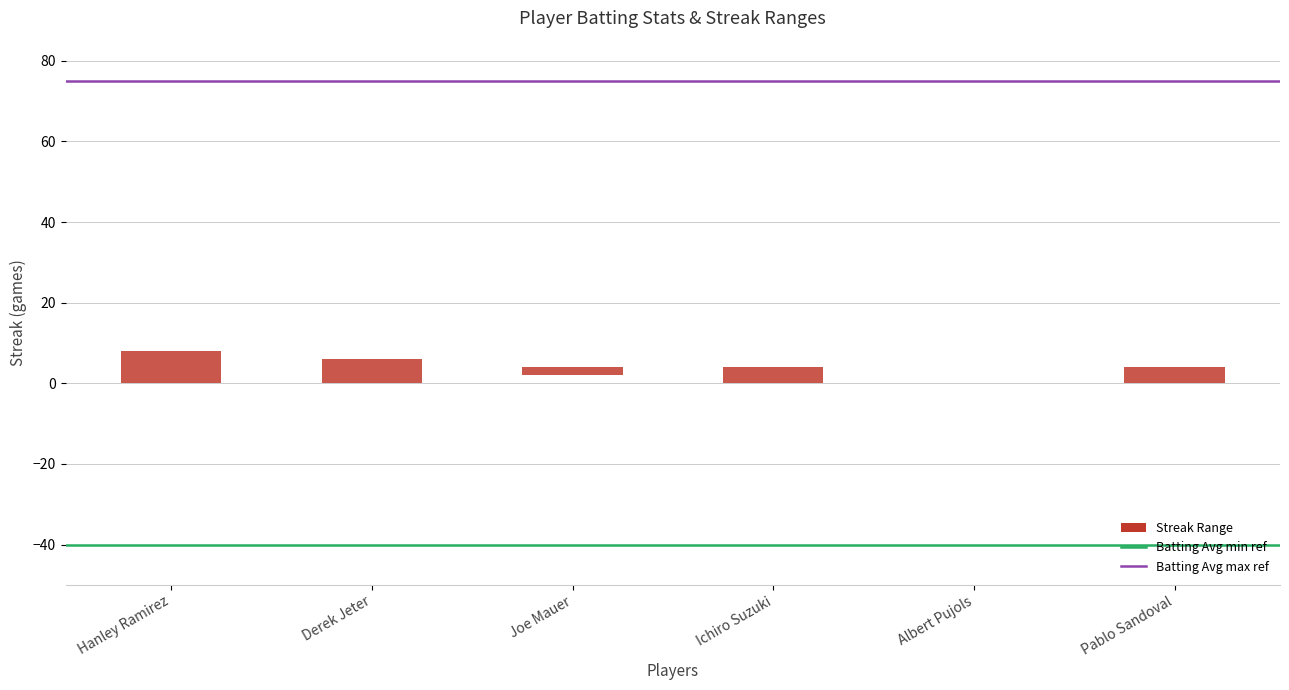

Are the bars grouped side by side (vs. stacked)?

Yes